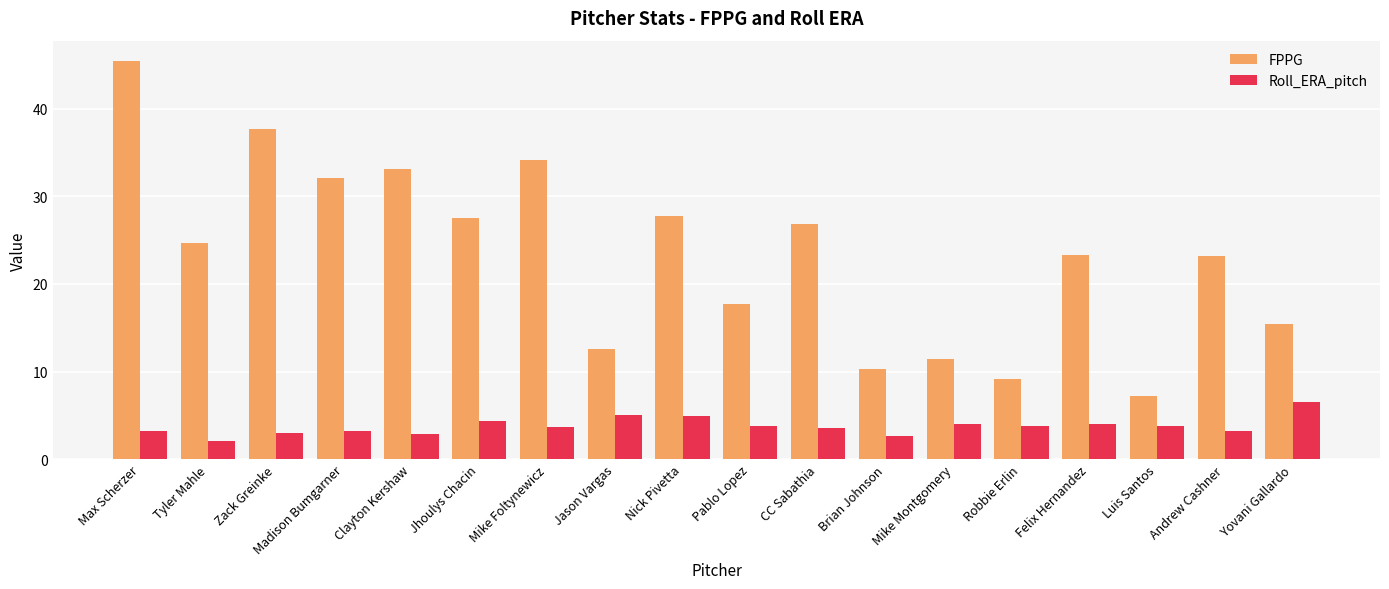

The Roll_ERA_pitch series shows 4.9 at Nick Pivetta. True or false?

True